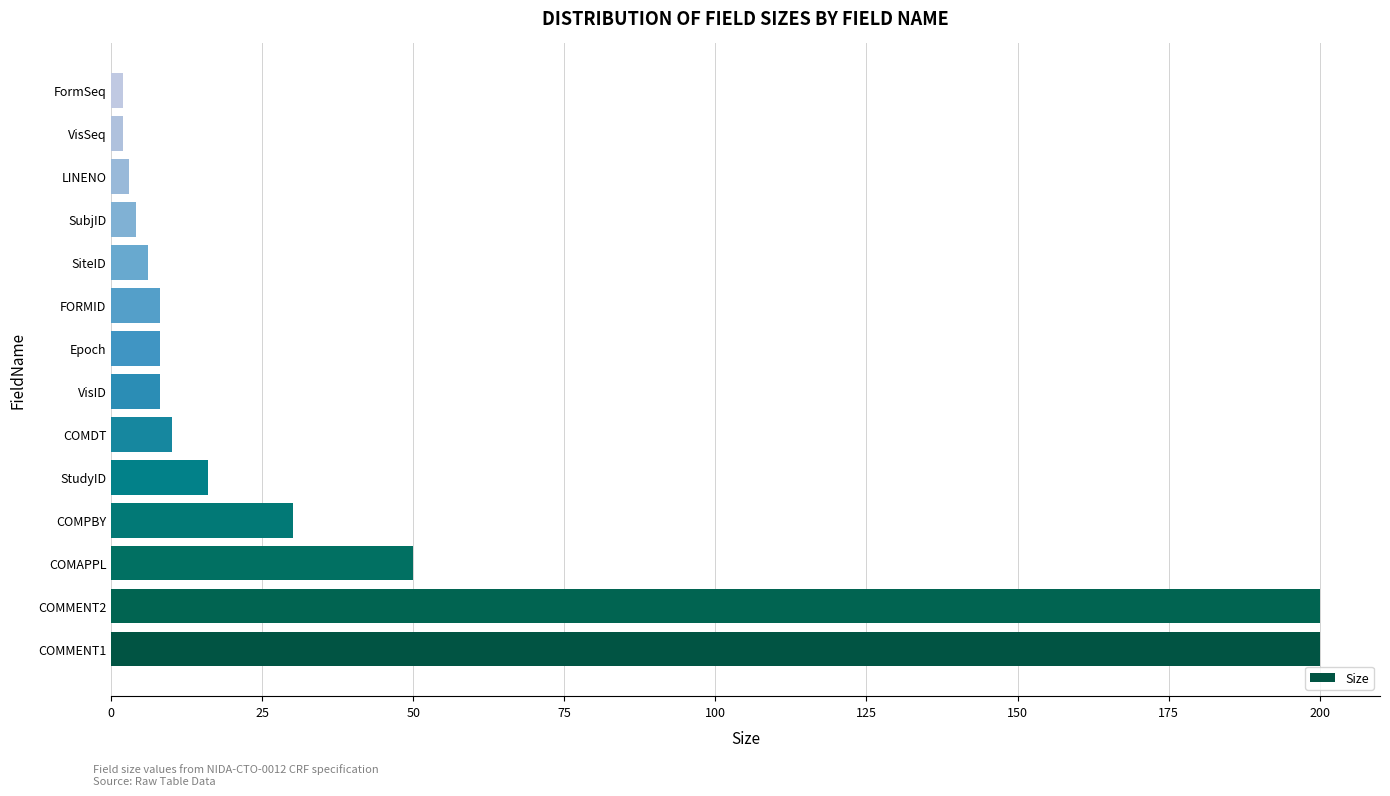

Reading top to bottom, what are all the values shown in this chart?

2	2	3	4	6	8	8	8	10	16	30	50	200	200